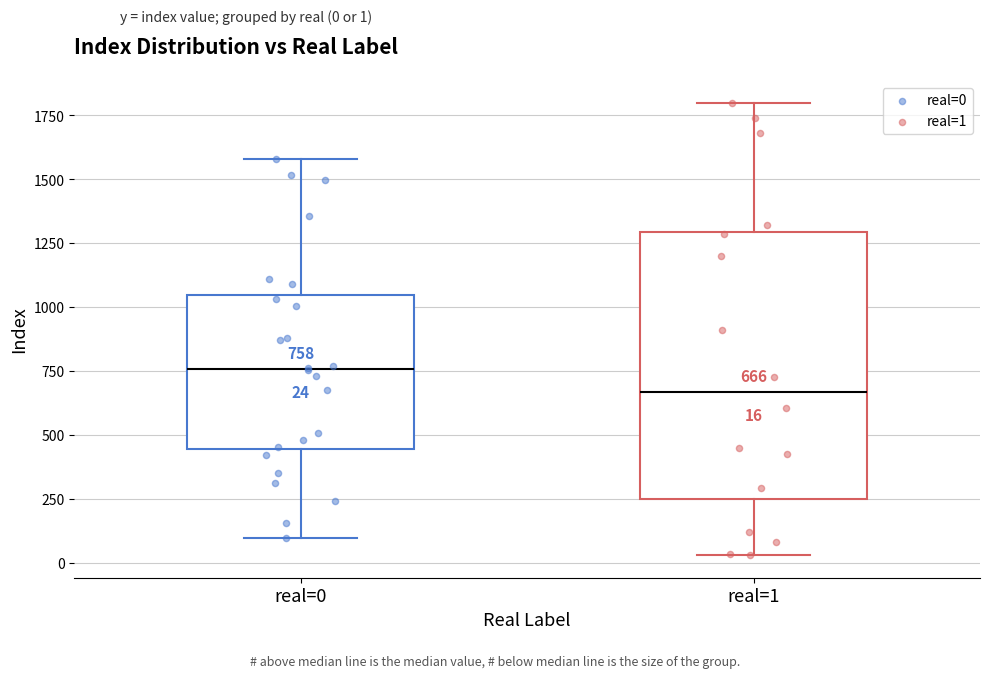

Which box's median line is the lowest?

real=1